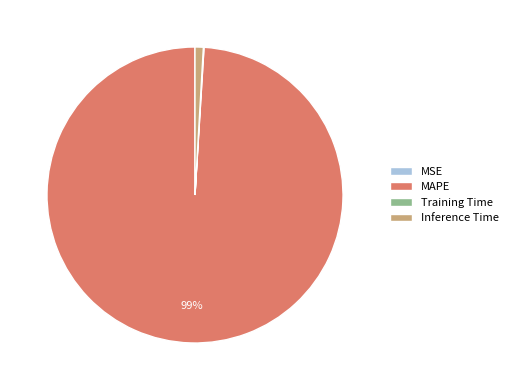

The MAPE slice represents 99% of the pie. True or false?

True